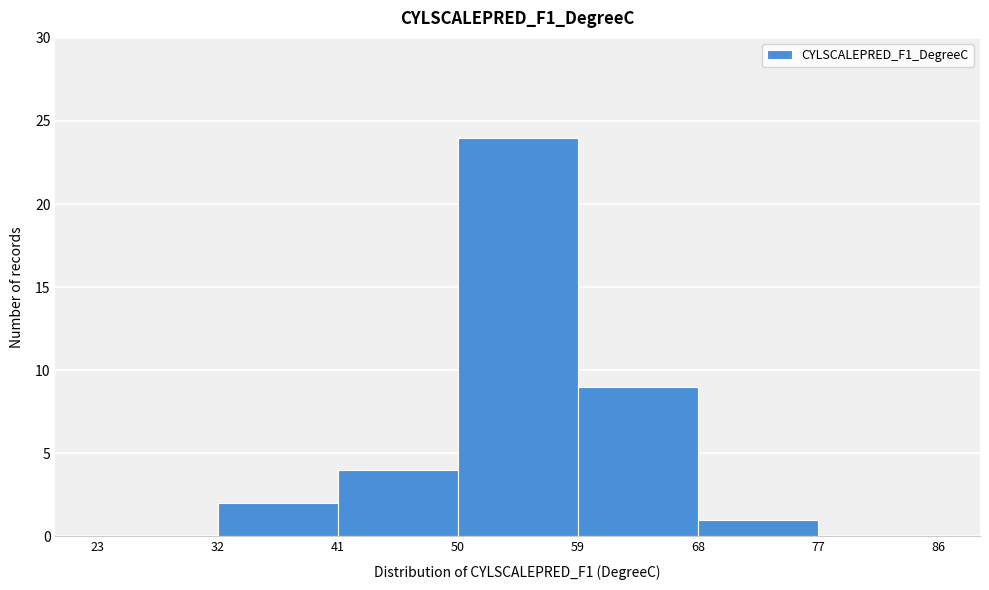

Reading left to right, transcribe this chart: for each bar, give the range it covers on the x-axis and its height. The values are not printed on the chart, so give them approximately, as read against the axis.

23 to 32: 0
32 to 41: 2
41 to 50: 4
50 to 59: 24
59 to 68: 9
68 to 77: 1
77 to 86: 0